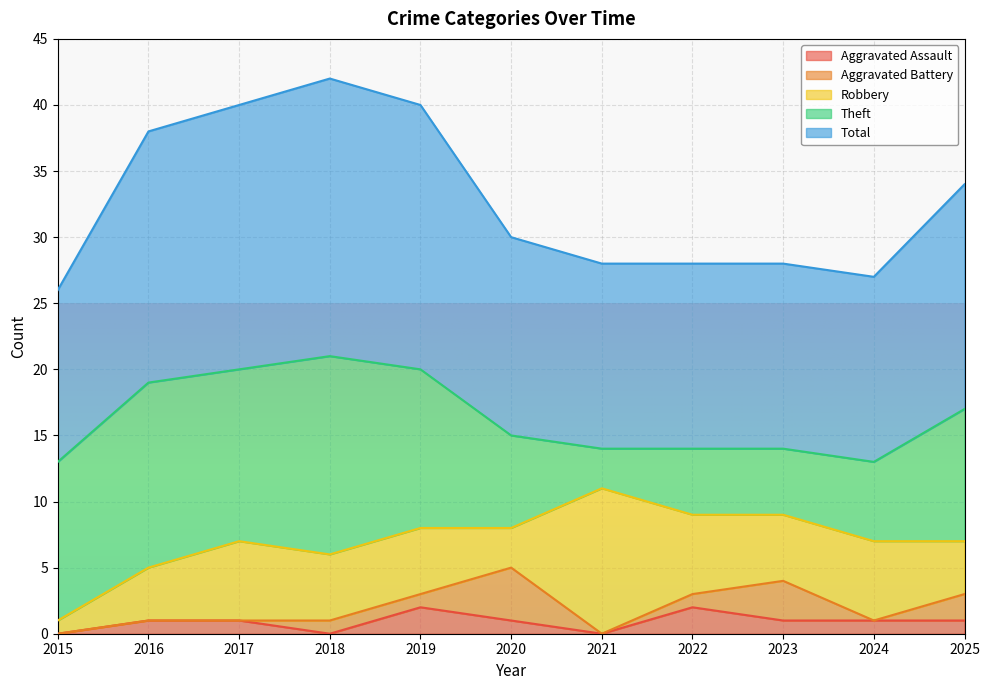

Which series has the largest range (max minus min)?

Theft